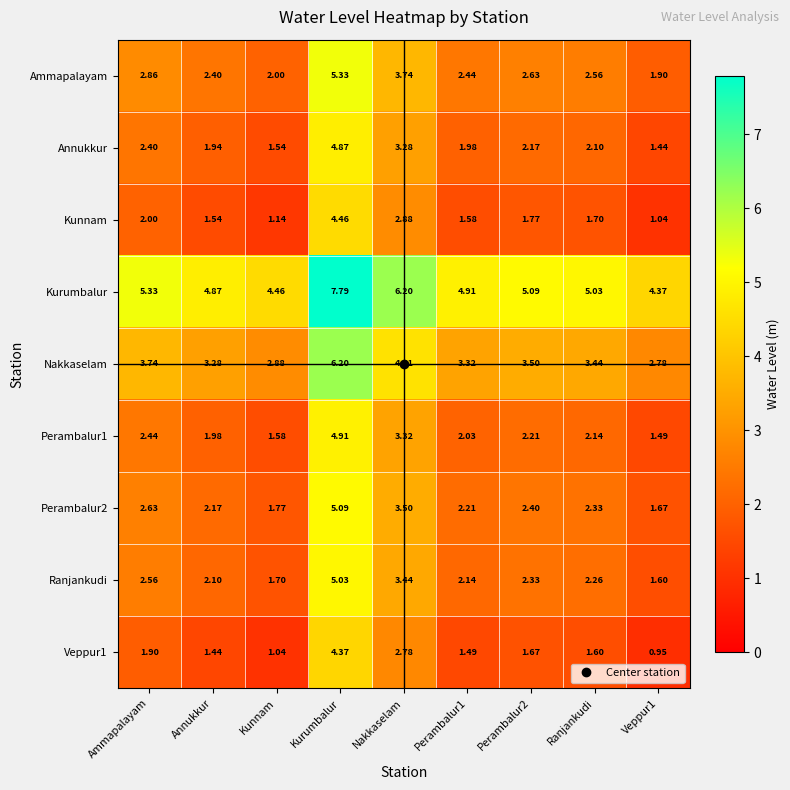

Is the value of Veppur1 at Ranjankudi greater than the value of Perambalur2 at Annukkur?

No